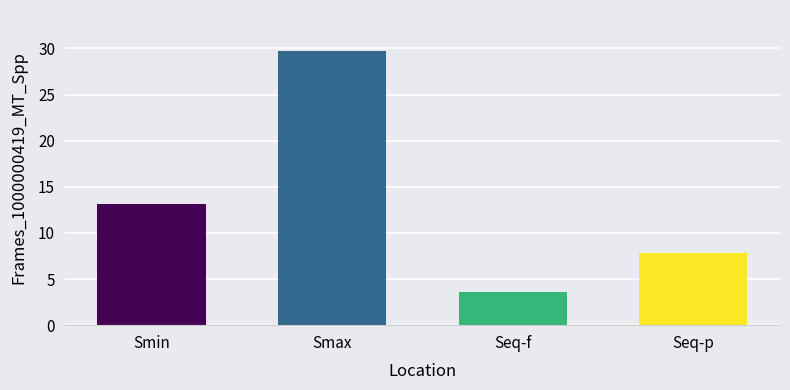

What position from the right is Smax?

3